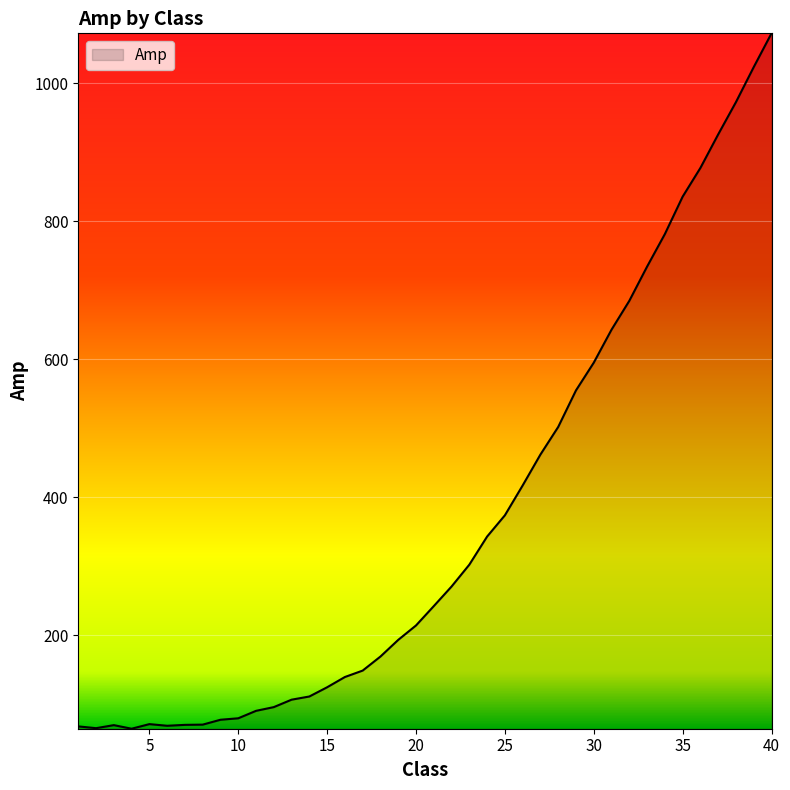

What is the difference between the maximum and minimum values?

1007.6